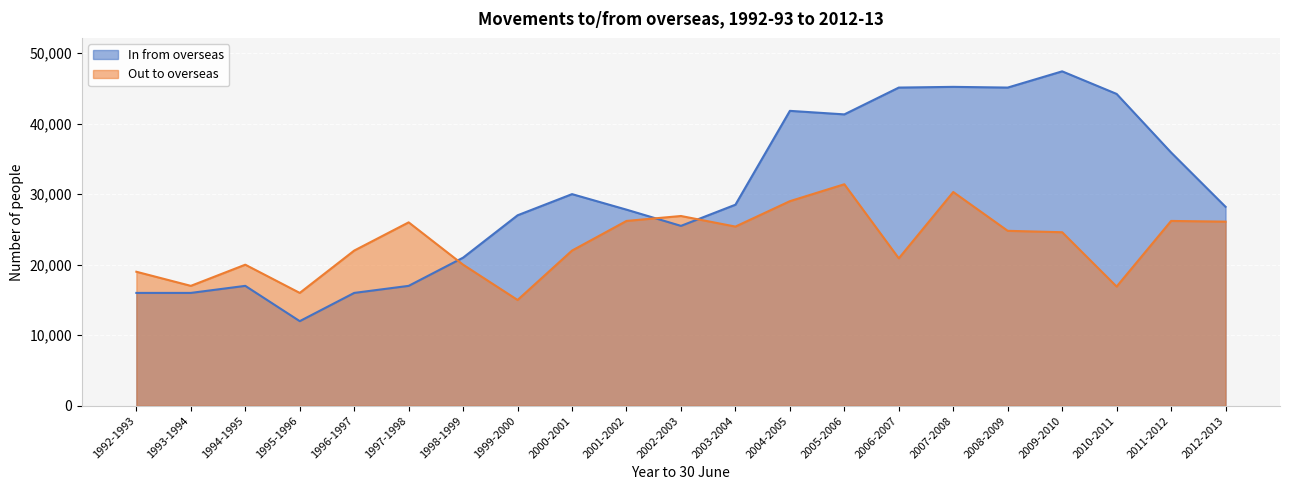

Reading left to right, extract all data points from this chart.

In from overseas: 1992-1993=16000	1993-1994=16000	1994-1995=17000	1995-1996=12000	1996-1997=16000	1997-1998=17000	1998-1999=21000	1999-2000=27000	2000-2001=30000	2001-2002=27800	2002-2003=25500	2003-2004=28500	2004-2005=41800	2005-2006=41300	2006-2007=45100	2007-2008=45200	2008-2009=45100	2009-2010=47400	2010-2011=44200	2011-2012=35900	2012-2013=28200
Out to overseas: 1992-1993=19000	1993-1994=17000	1994-1995=20000	1995-1996=16000	1996-1997=22000	1997-1998=26000	1998-1999=20000	1999-2000=15000	2000-2001=22000	2001-2002=26200	2002-2003=26900	2003-2004=25400	2004-2005=29000	2005-2006=31400	2006-2007=20900	2007-2008=30300	2008-2009=24800	2009-2010=24600	2010-2011=16900	2011-2012=26200	2012-2013=26100